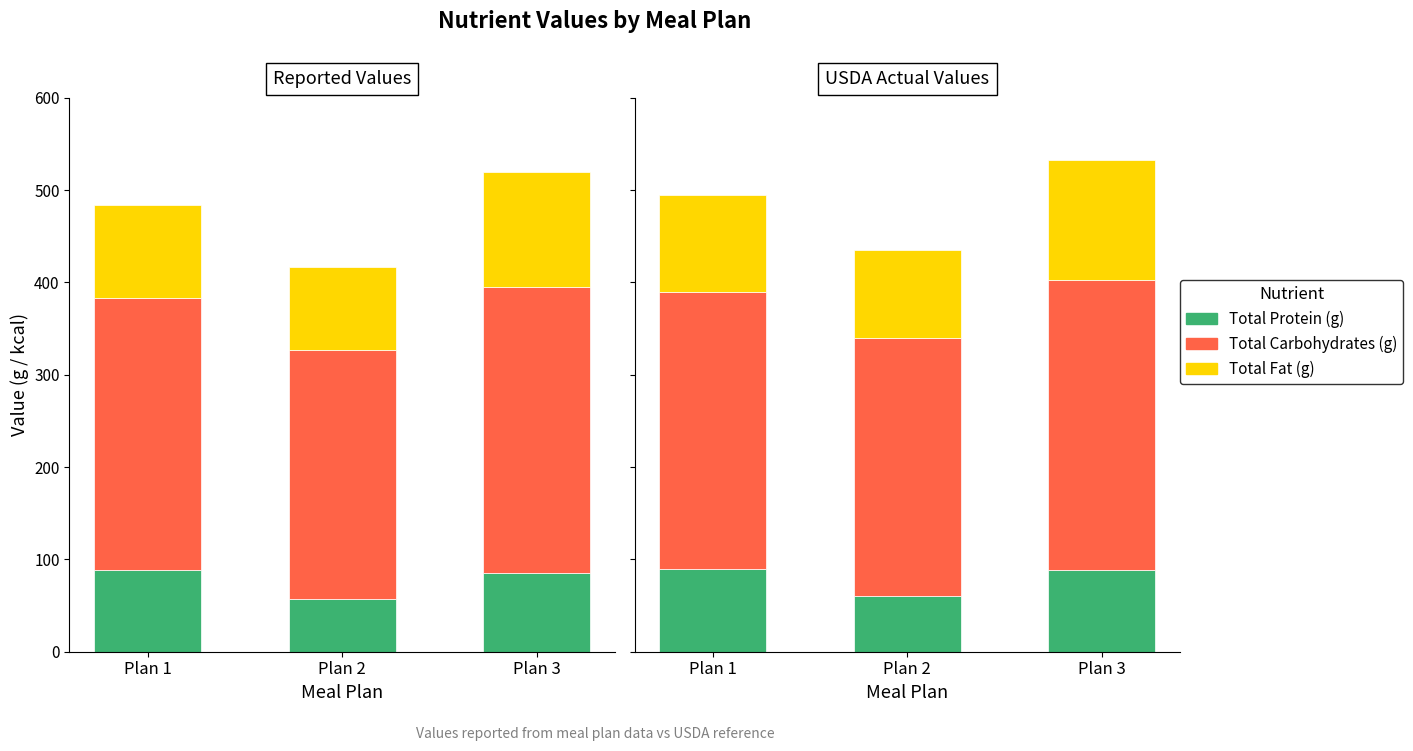

At which label does Total Fat (g) first exceed 105?

Plan 3